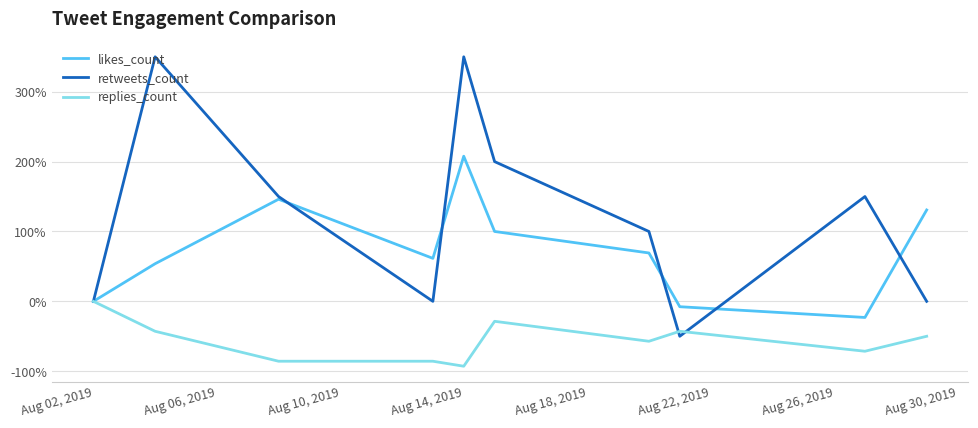

What is the minimum value shown in the chart?

-92.9